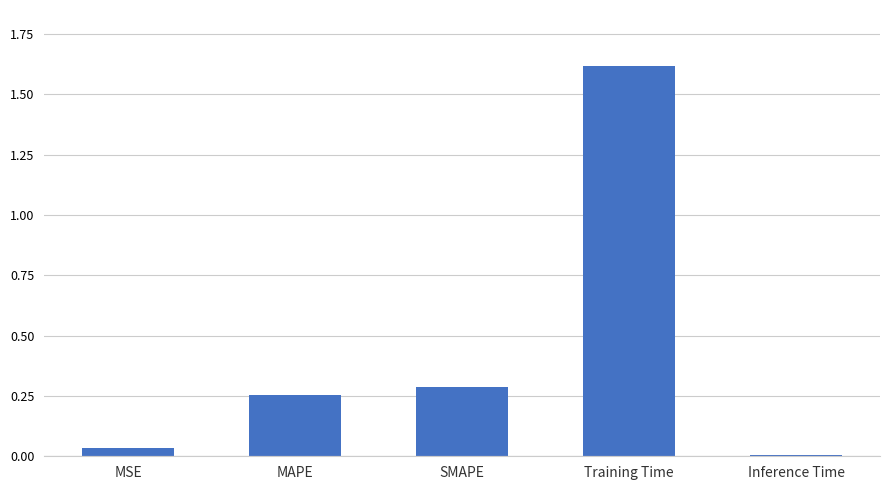

What value does the data have at Training Time?

1.6